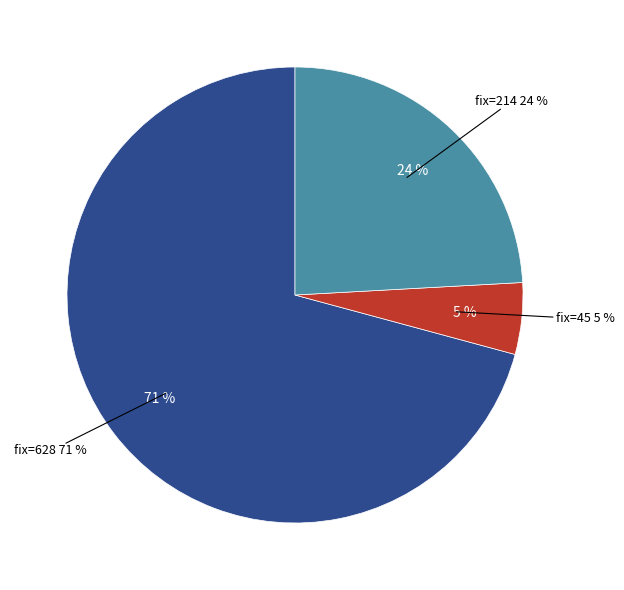

Between 214 and 45, which is larger?

214